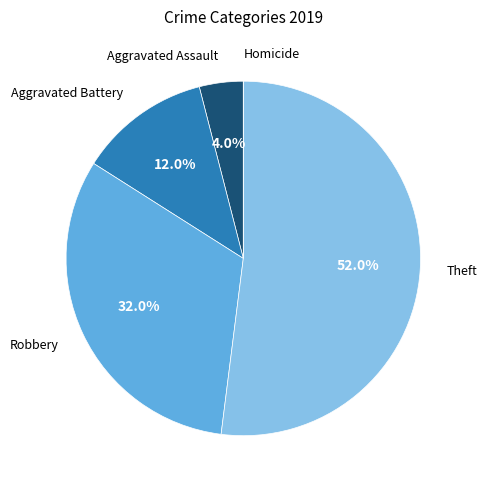

To the nearest percent, what is the average slice percentage?

20%